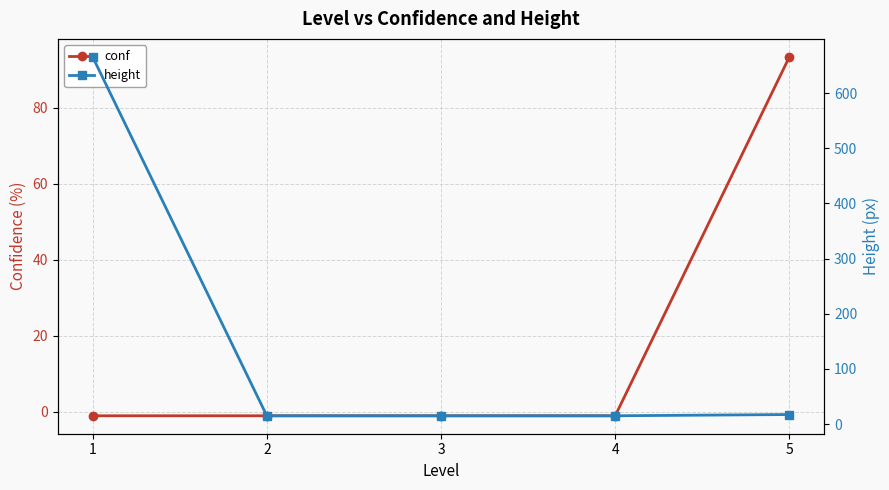

True or false: height has a value of 7.8 at 5.

False